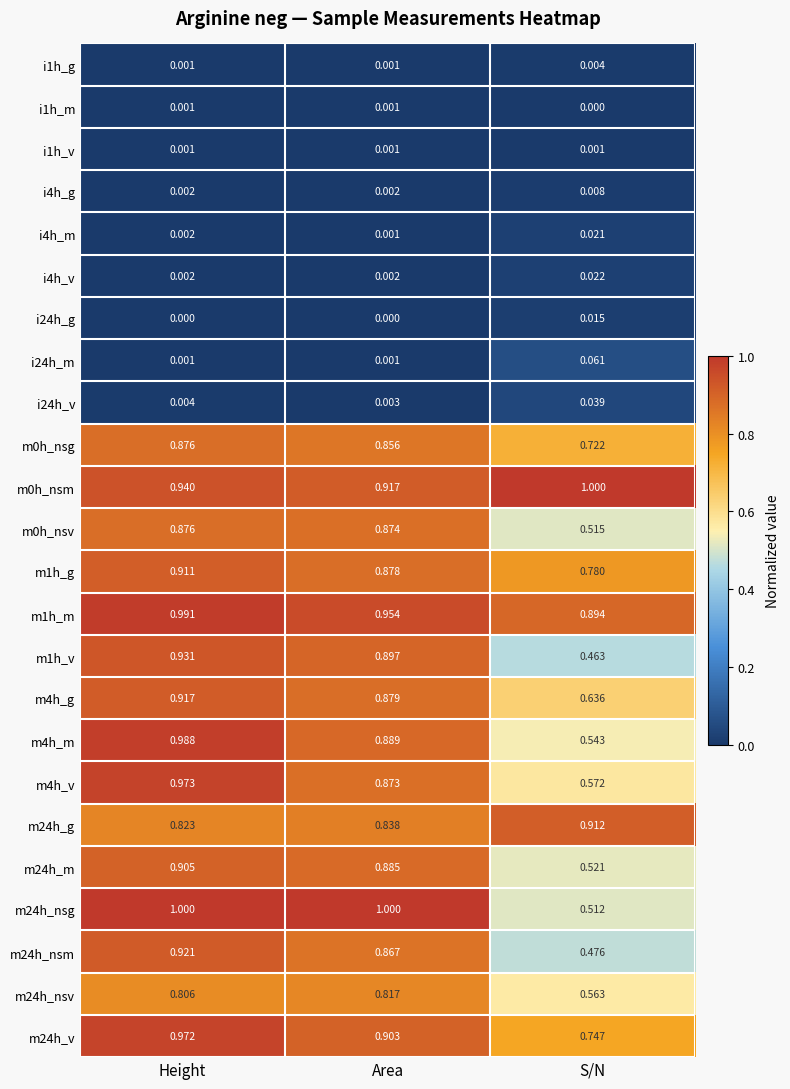

At which label does i24h_v reach its peak?

S/N